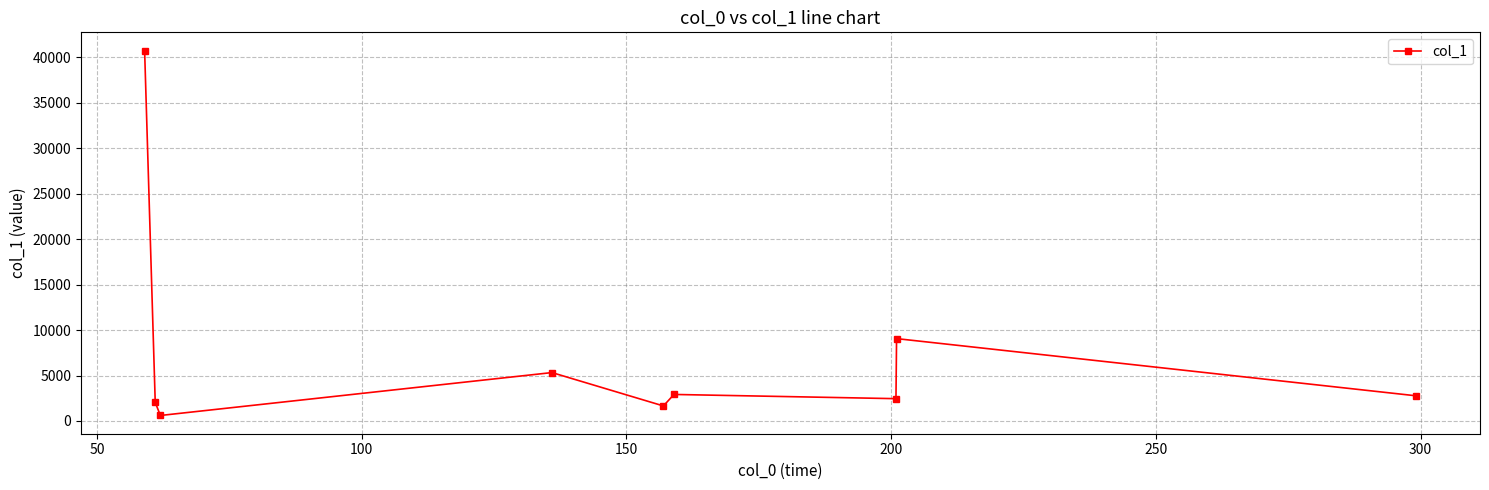

True or false: the data has more than 1 interior local peaks.

True